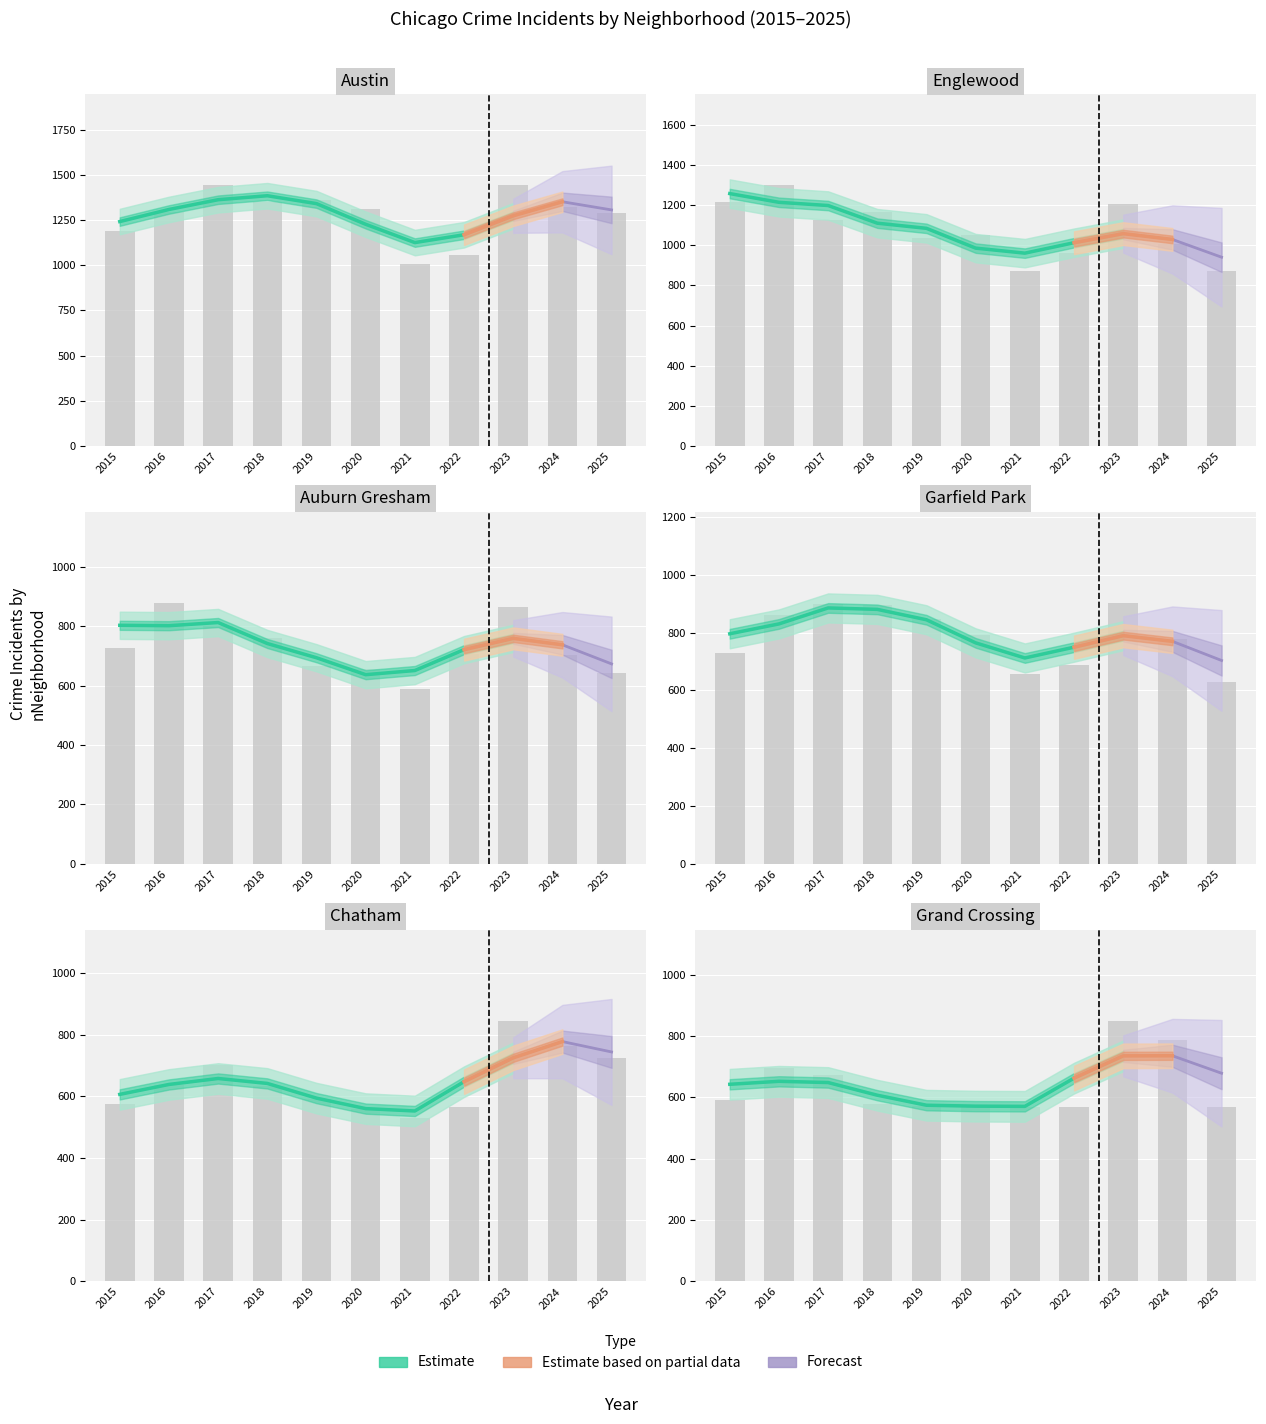

What is the average value of the Englewood series?

1074